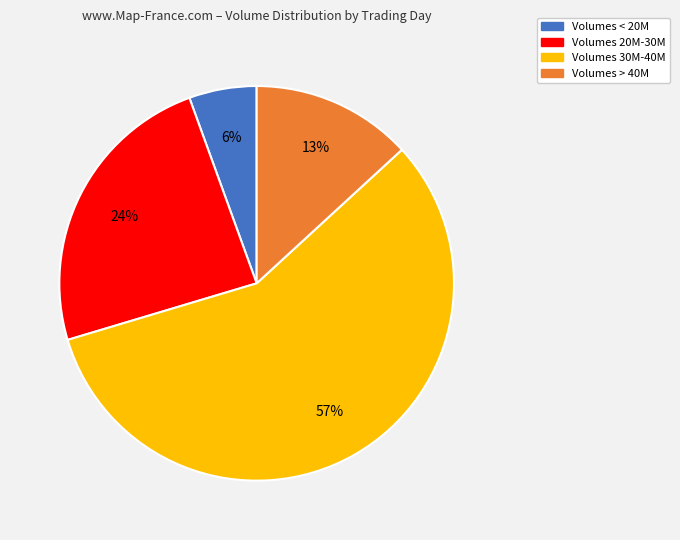

Does any single category account for the majority?

Yes